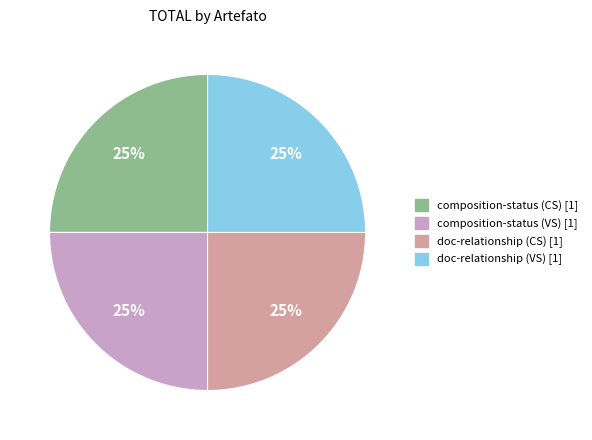

Is there a majority slice in this chart?

No